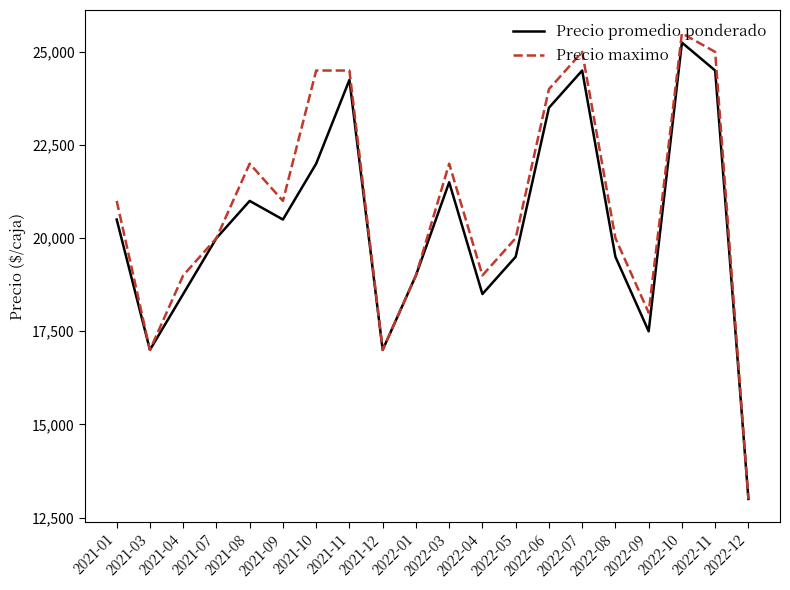

At which category is the sum across all series the highest?

2022-10